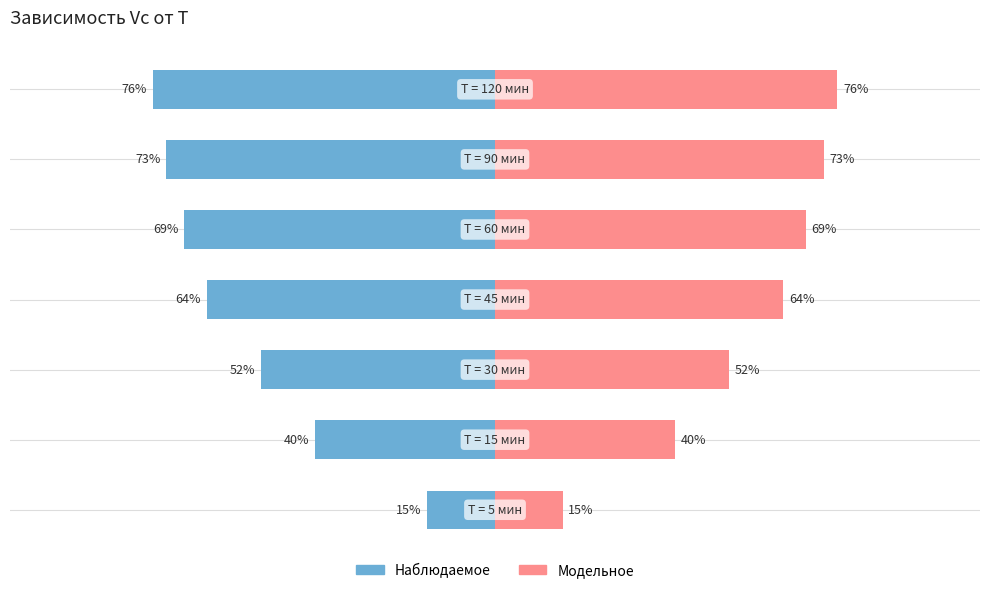

Which series changed the most between 3 and 5?

Vc (наблюдаемое)